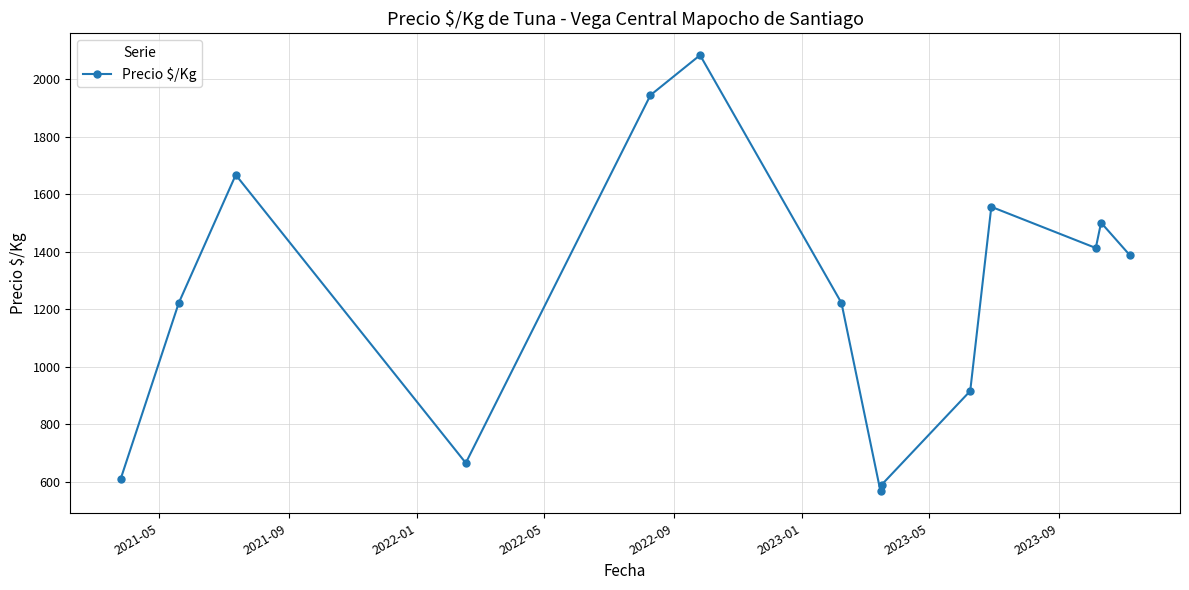

How many interior local peaks (higher than both neighbors) does the data have?

4